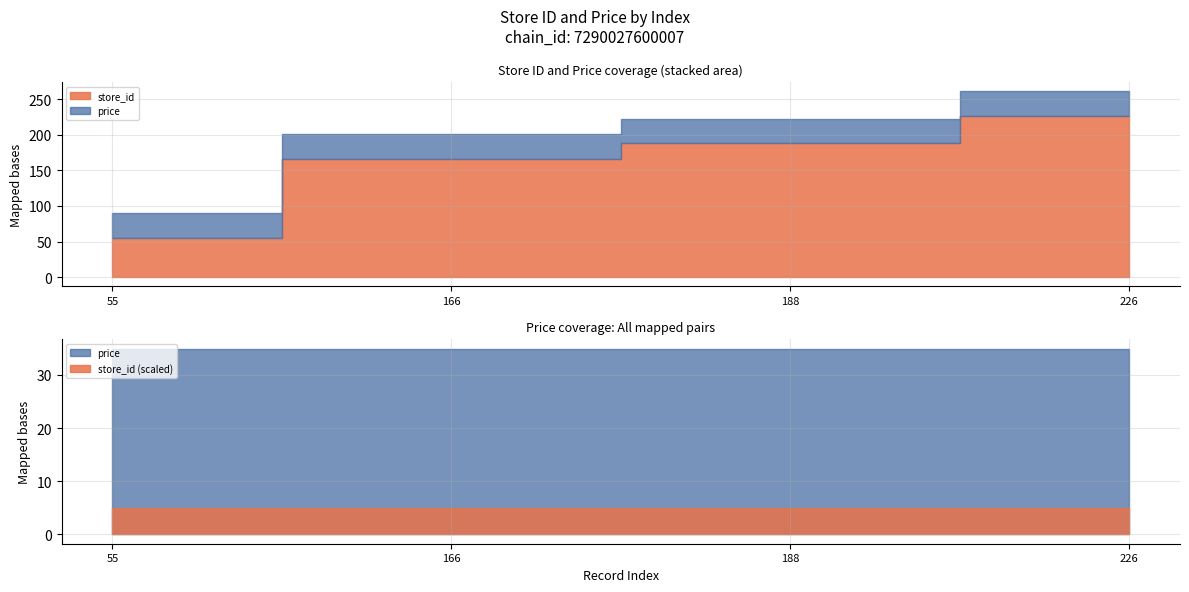

Is the value of store_id at 166 greater than the value of price at 226?

Yes